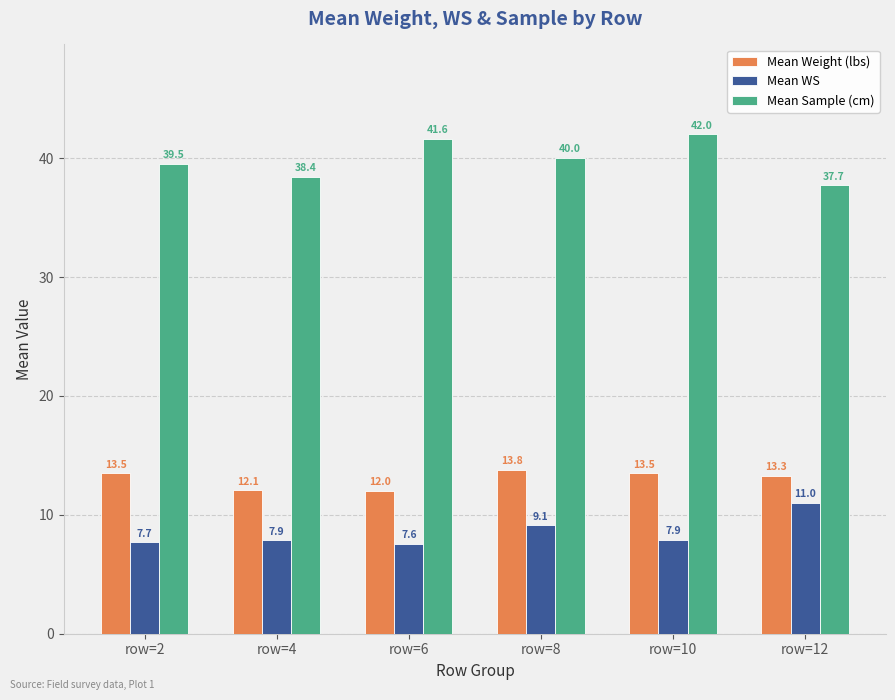

Which series changed the most between row=4 and row=8?

Mean Weight (lbs)